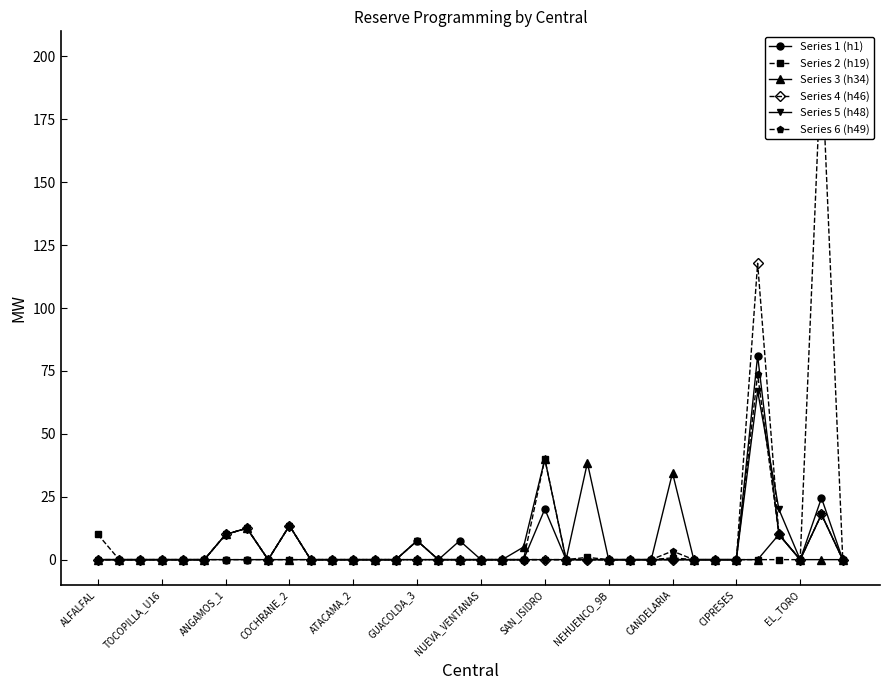

At which label does Series 5 (h48) reach its peak?

31